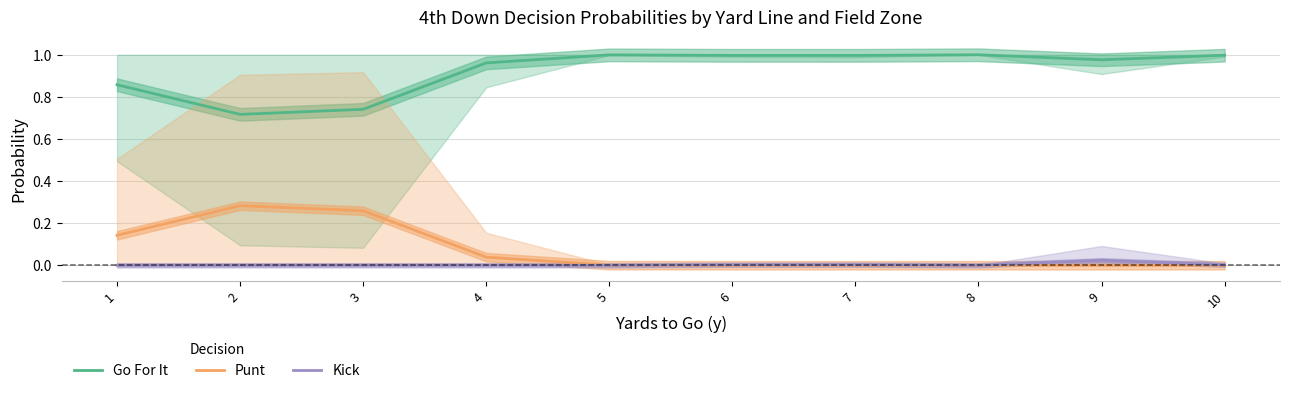

What is the sum of the Go For It values at 4 and 6?

2.0